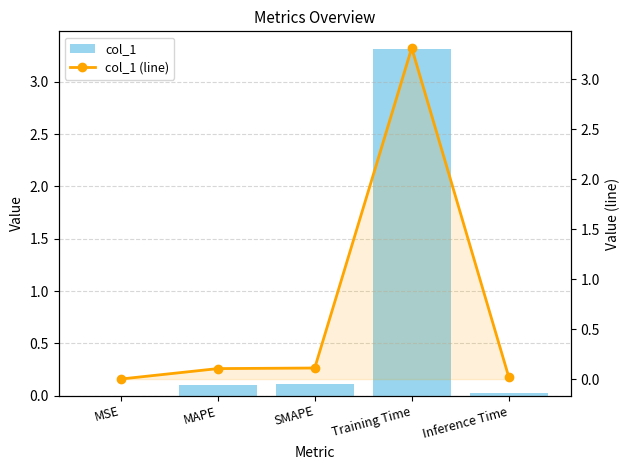

Reading left to right, what are all the values shown in this chart?

col_1: 0.0	0.1	0.1	3.3	0.0
col_1 (line): 0.0	0.1	0.1	3.3	0.0